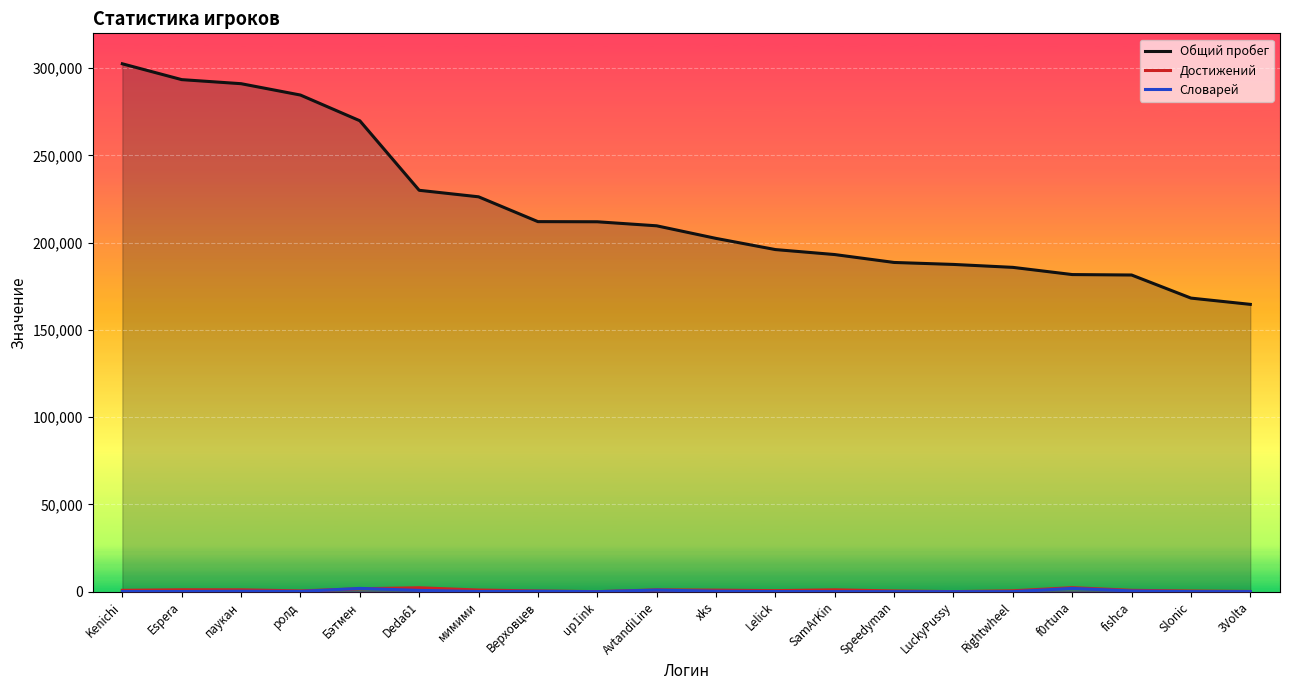

What is the maximum value shown in the chart?

302543